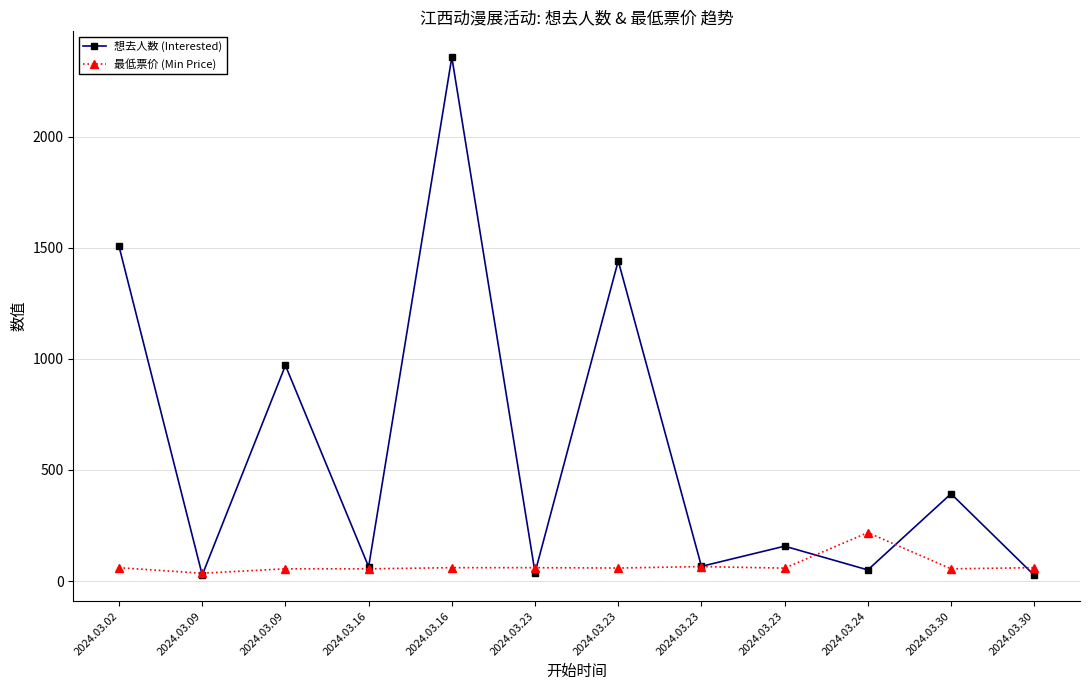

Between 2024.03.02 and 2024.03.09, which series saw the biggest shift?

想去人数 (Interested)